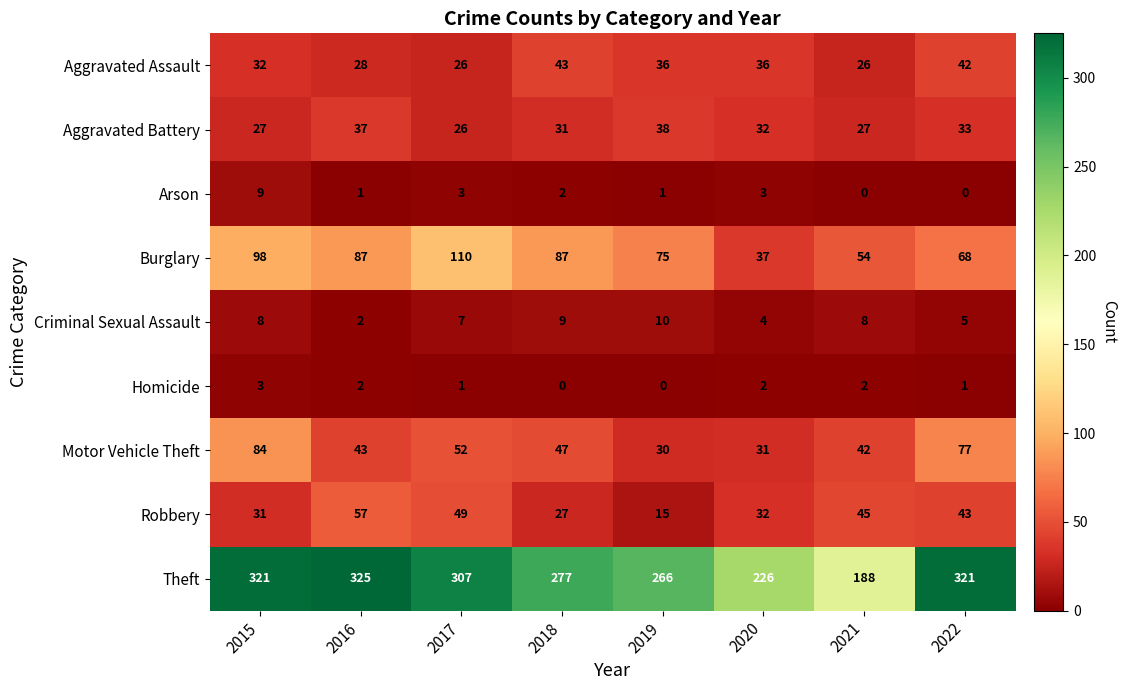

Rank the series by their maximum value, from lowest to highest.

Homicide, Arson, Criminal Sexual Assault, Aggravated Battery, Aggravated Assault, Robbery, Motor Vehicle Theft, Burglary, Theft